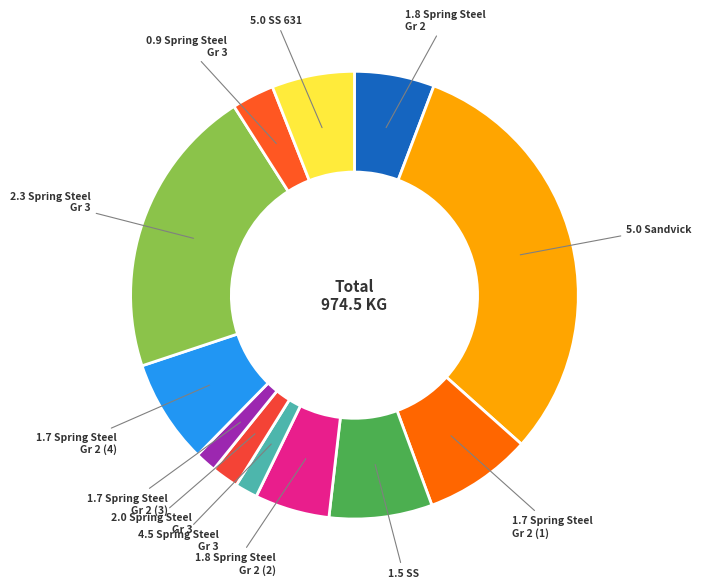

Is there a majority slice in this chart?

No